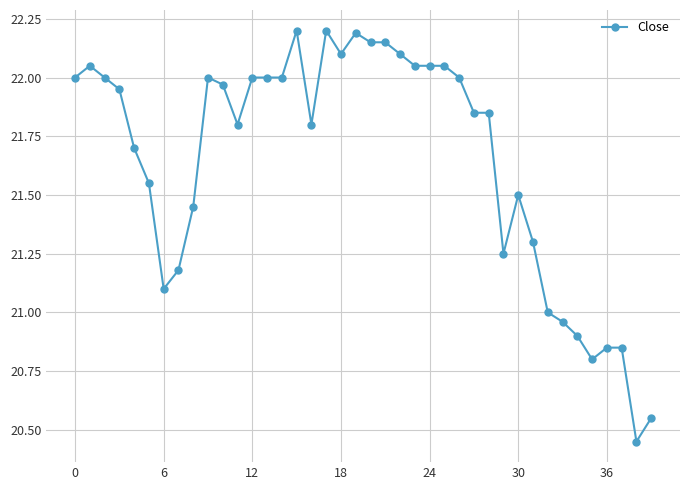

What is the sum of all values?

865.9